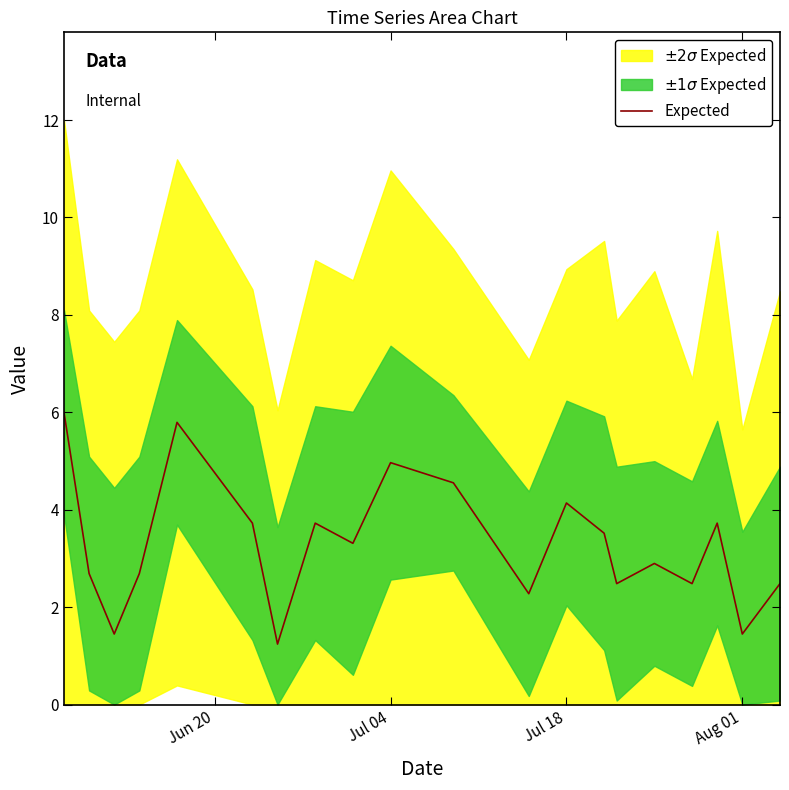

How many data points does each series have?

20